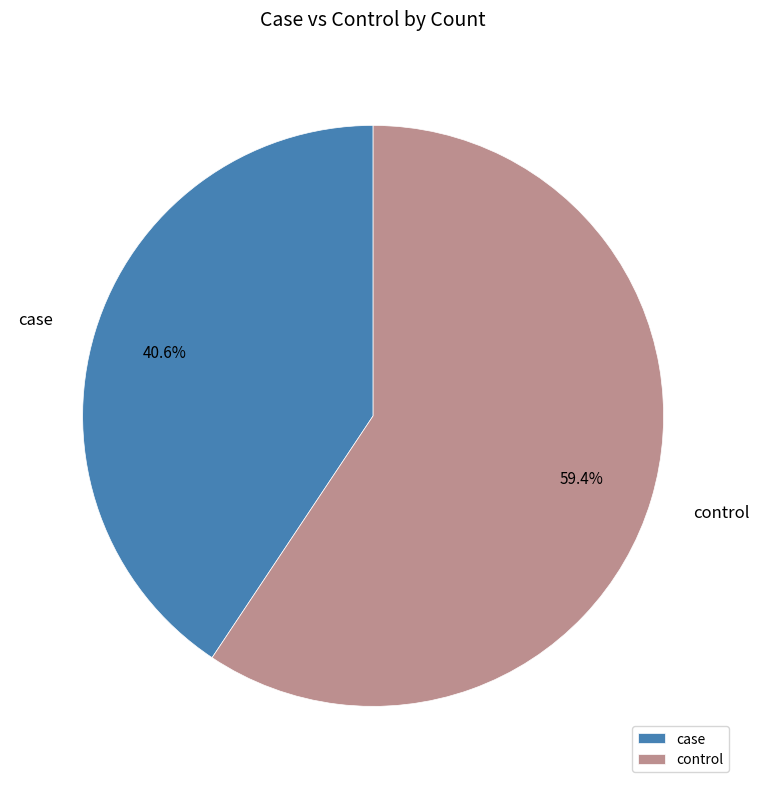

What percentage is the control slice, to the nearest percent?

59%